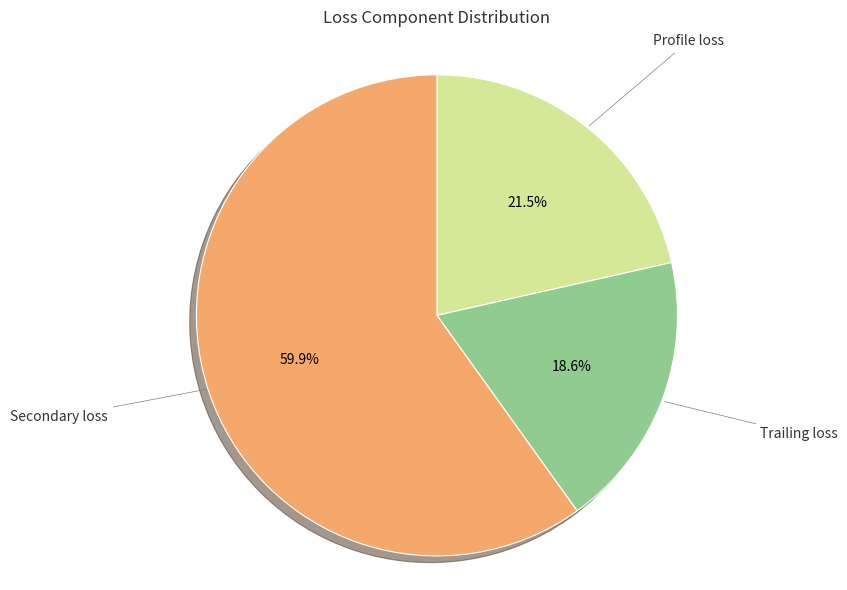

What is the ratio of the value at Trailing loss to the value at Profile loss?

0.9